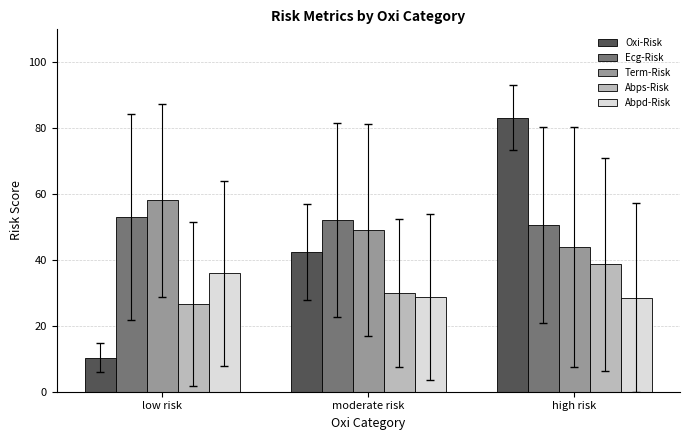

Which series has the widest spread of values?

Oxi-Risk